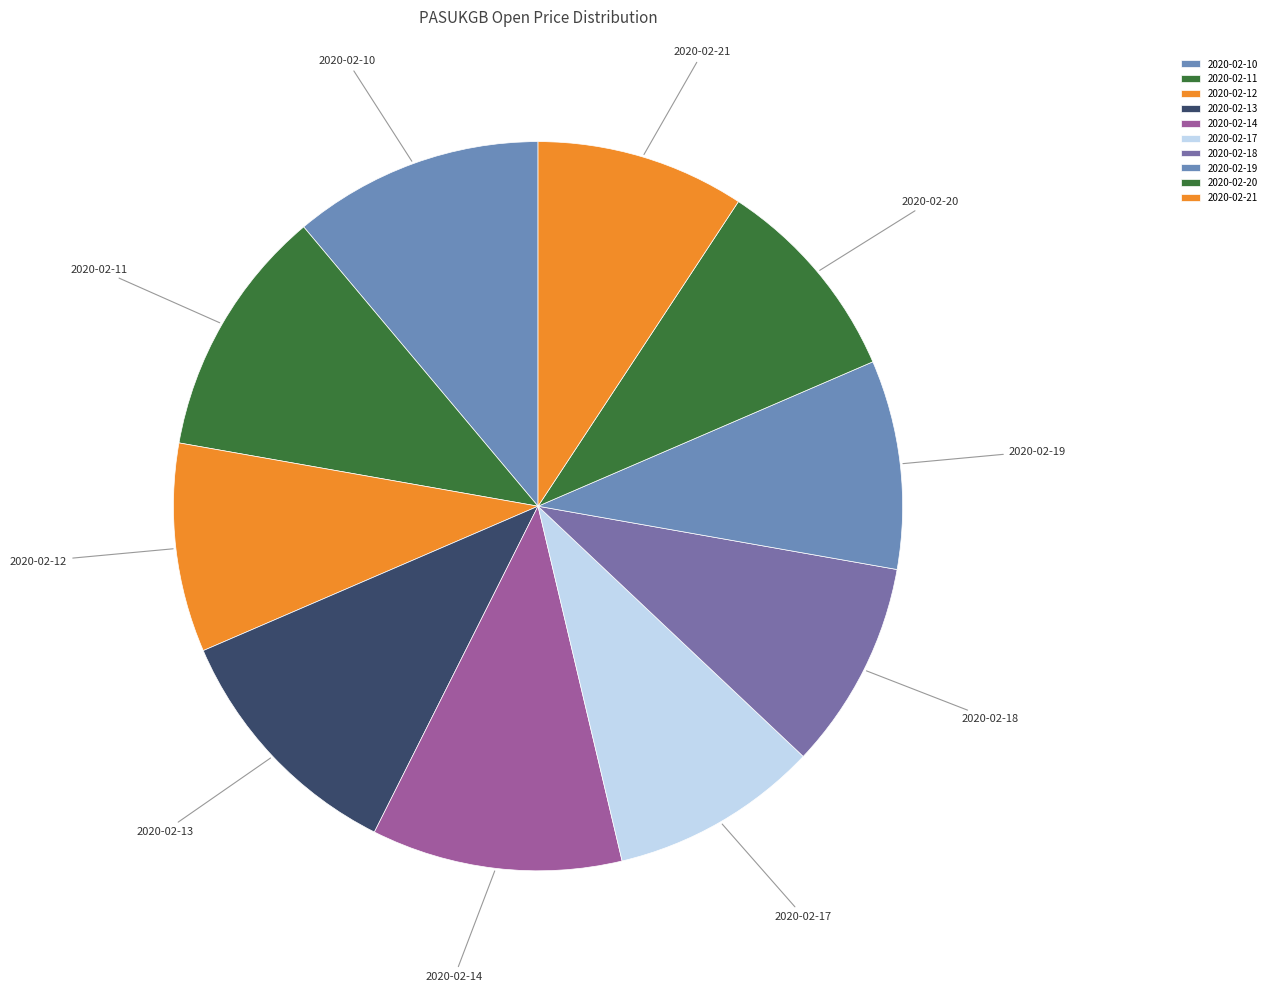

True or false: 2020-02-19 accounts for 9% of the total.

True